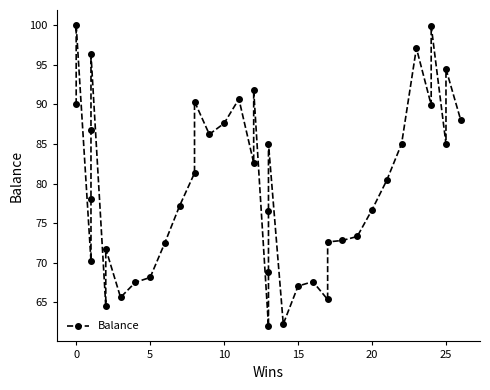

True or false: the data shows 24.1 at 23.

False